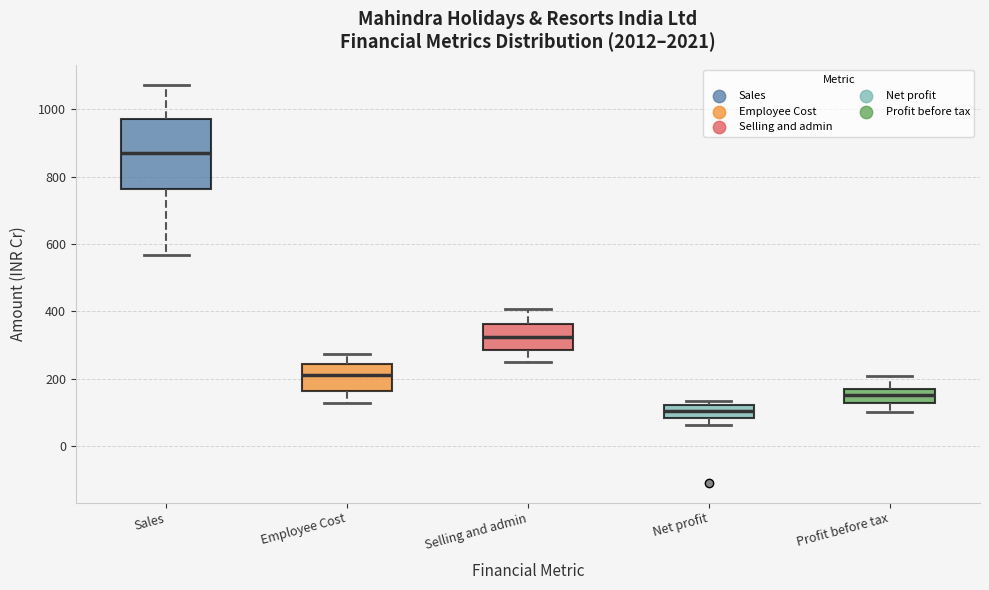

Reading left to right, transcribe this box plot: for each box, give where its median line is, the range the box spans, and where its two whiskers end, as read against the y-axis. The values are not printed on the chart, so give them approximately, as read against the axis.

Sales: median 880, box 760 to 980, whiskers 560 to 1080
Employee Cost: median 220, box 160 to 240, whiskers 120 to 280
Selling and admin: median 320, box 280 to 360, whiskers 240 to 400
Net profit: median 100, box 80 to 120, whiskers 60 to 140
Profit before tax: median 160 (inside the box), box 120 to 160, whiskers 100 to 200